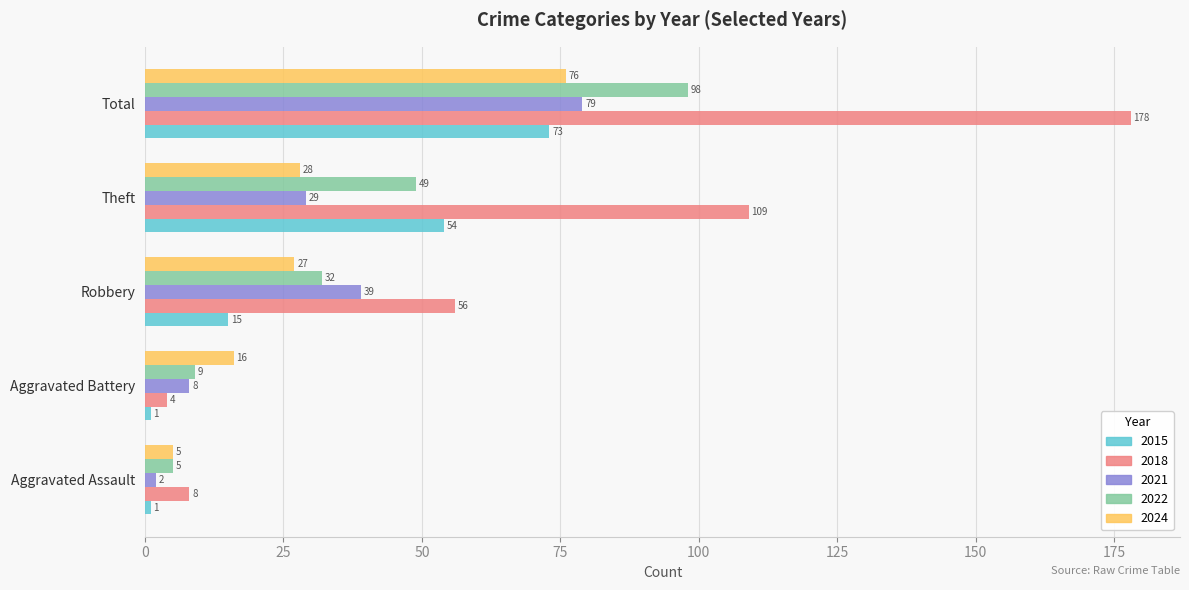

At which category is the sum across all series the highest?

Total